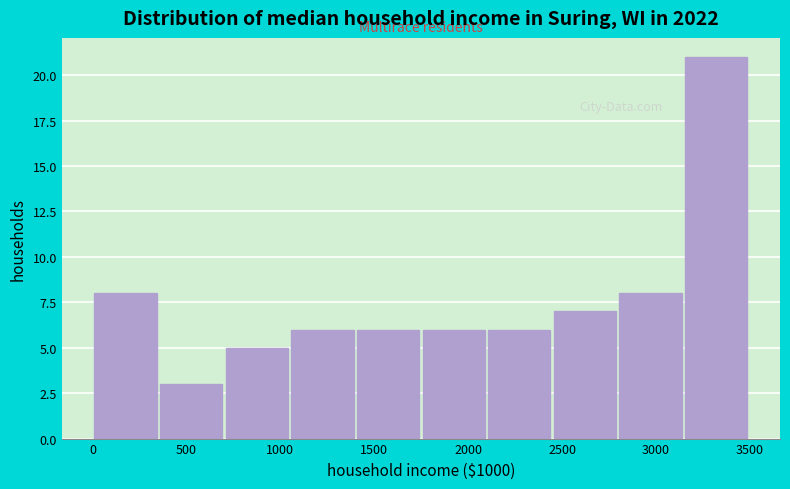

Reading left to right, list every bar in this chart as the range it spans on the x-axis followed by its height. Neither the bar edges nor the heights are printed on the chart, so give them approximately, as read against the axes.

0 to 350: 8
350 to 700: 3
700 to 1050: 5
1050 to 1400: 6
1400 to 1750: 6
1750 to 2100: 6
2100 to 2450: 6
2450 to 2800: 7
2800 to 3150: 8
3150 to 3500: 21